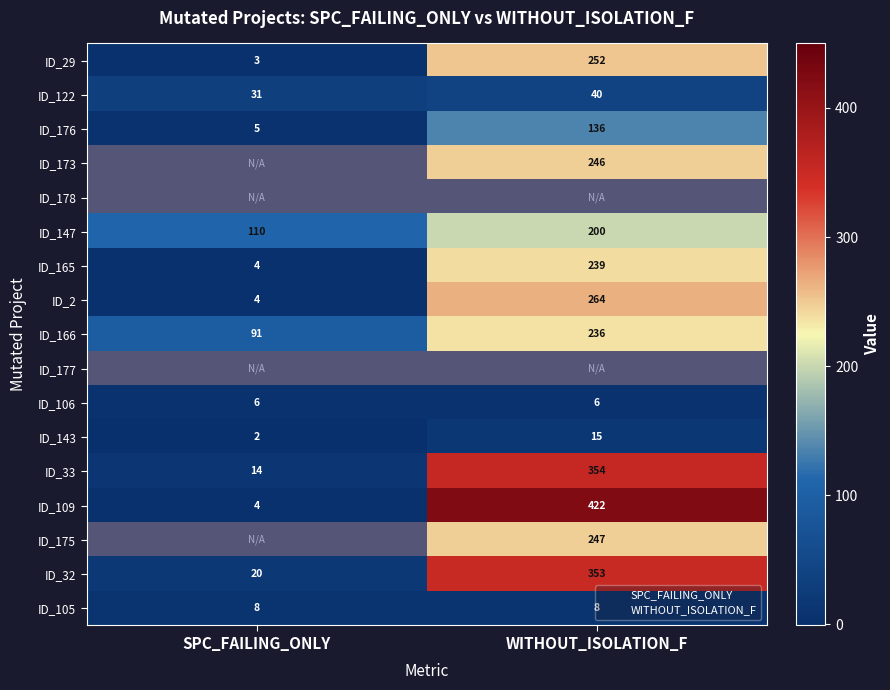

Is it true that _MultipleBugs_.NOB_1.ID_165 equals 4 at 0?

True